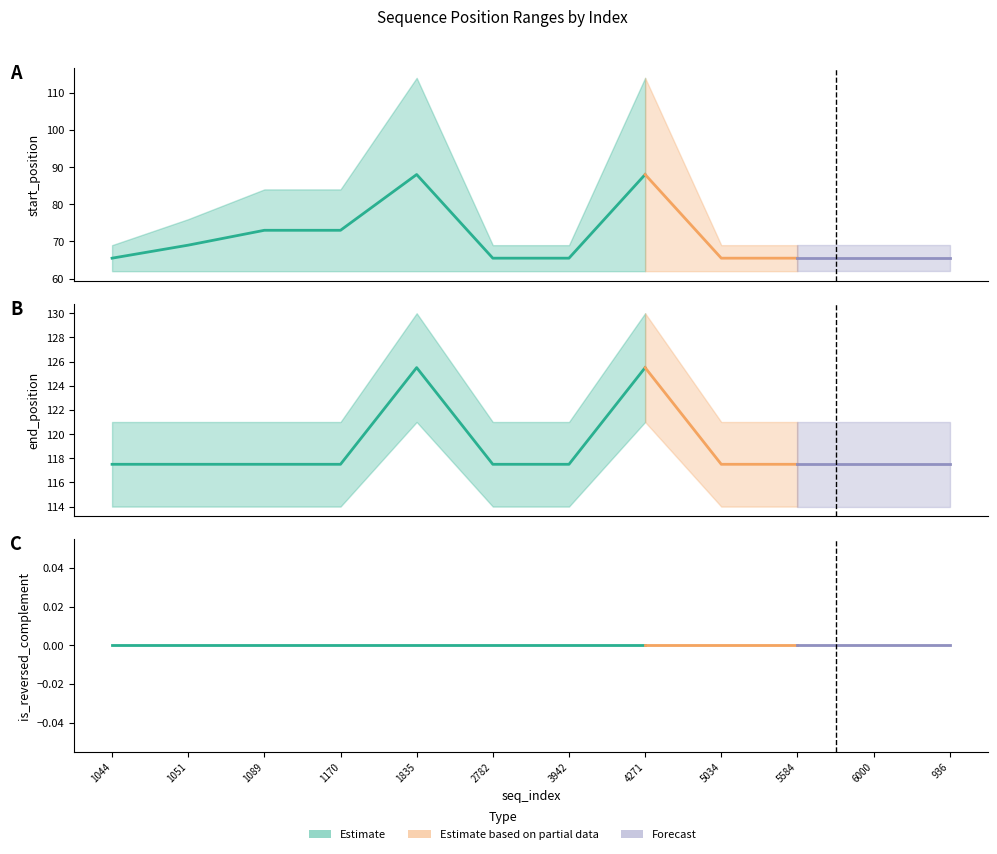

True or false: end_position_upper and end_position intersect in this chart.

False